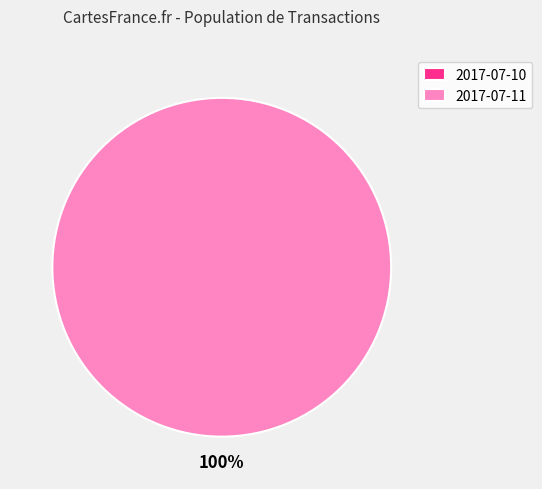

What is the majority slice?

2017-07-11